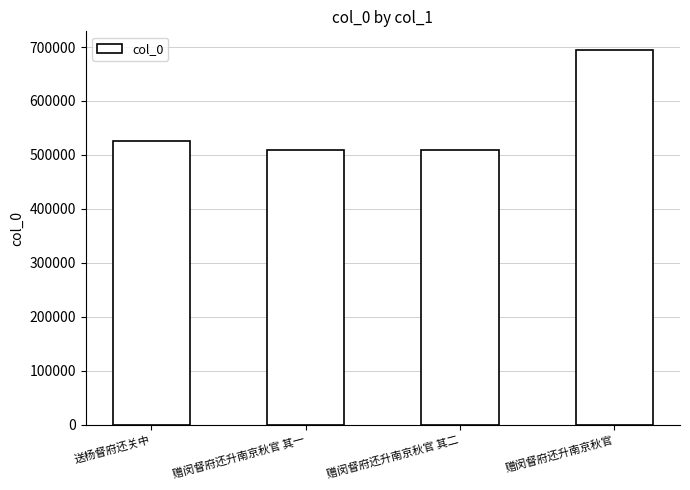

Does the chart contain stacked bars?

No